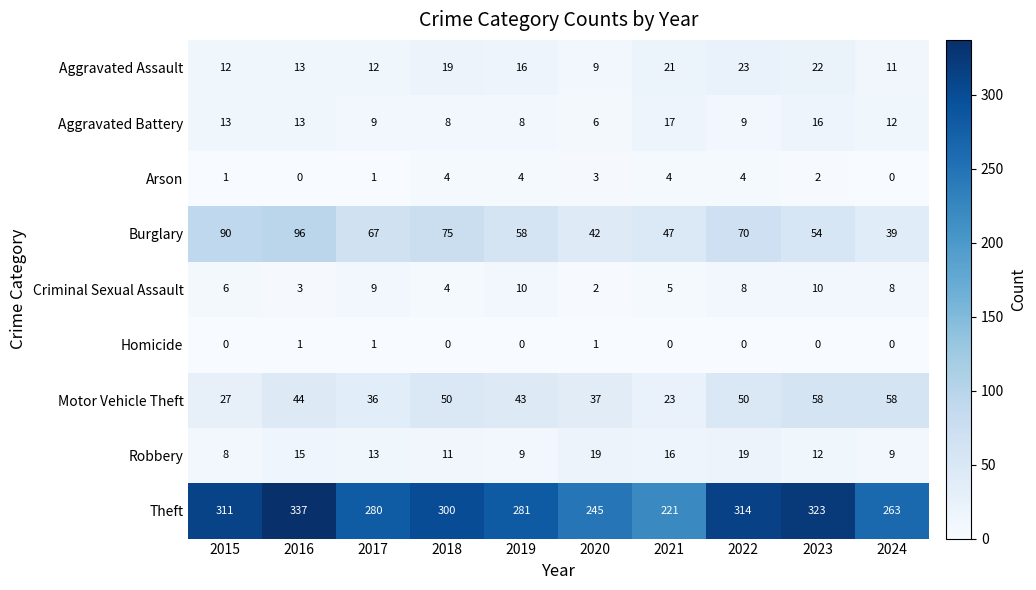

Which label corresponds to the largest value in the chart?

2016